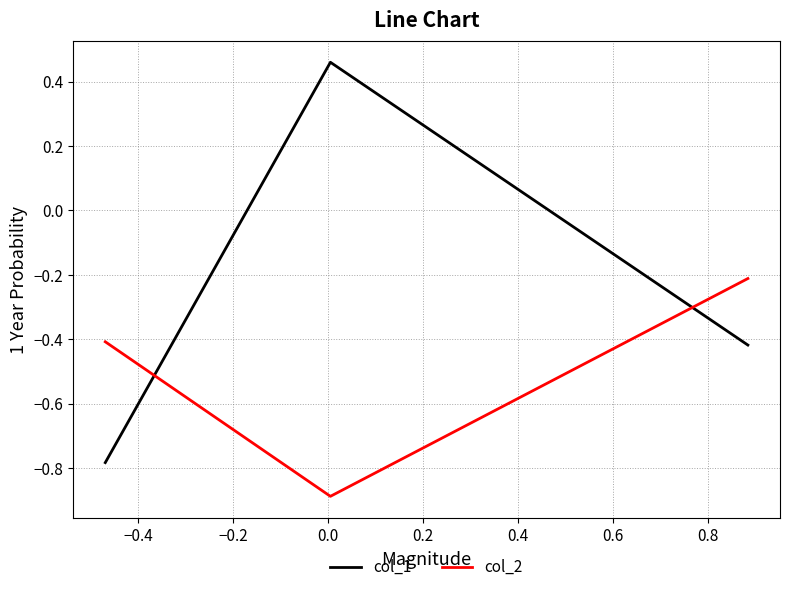

What is the smallest value displayed?

-0.9